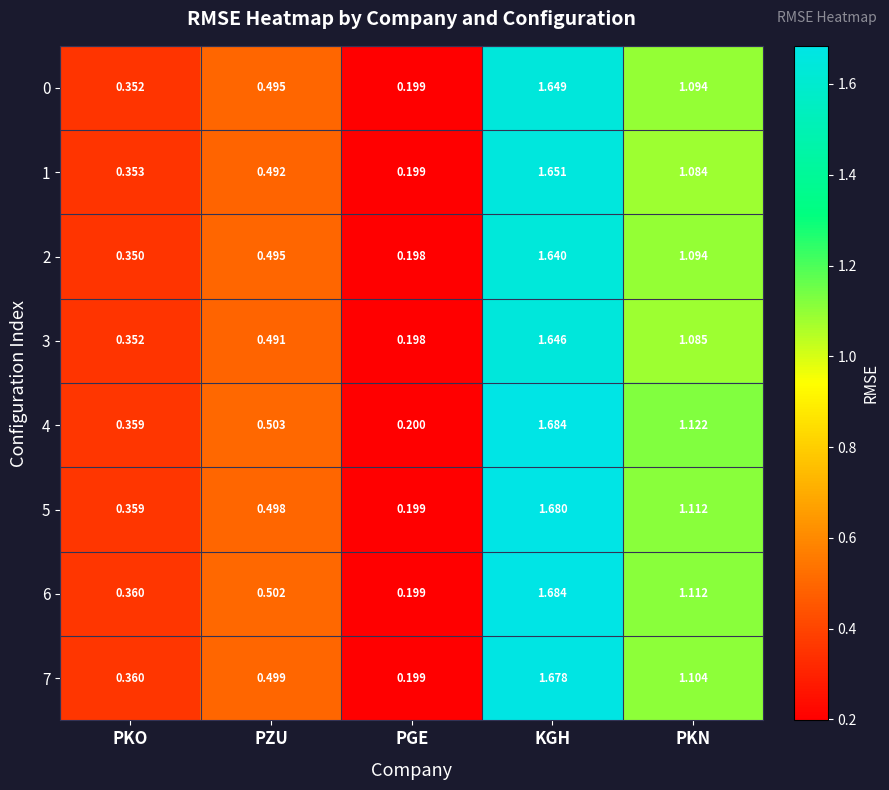

How many distinct data groups are displayed?

8